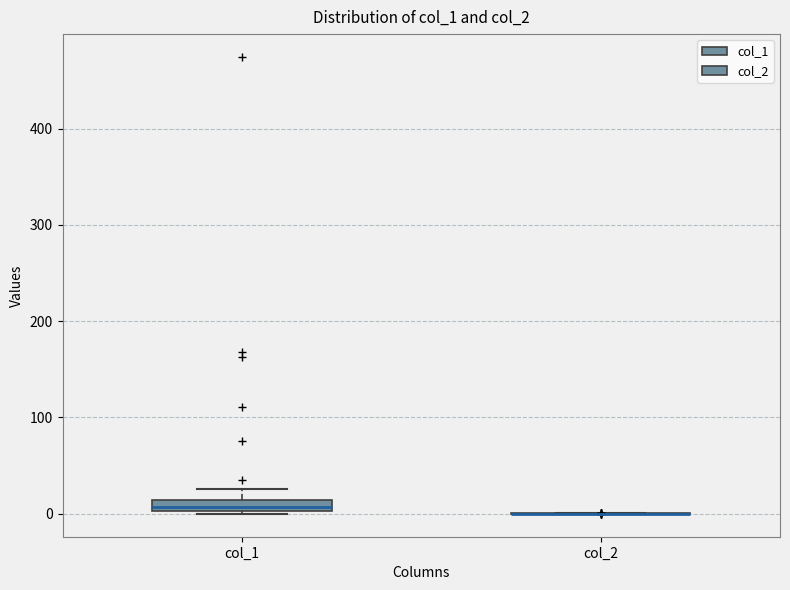

Which box is the tallest, from its lower edge to its upper edge?

col_1